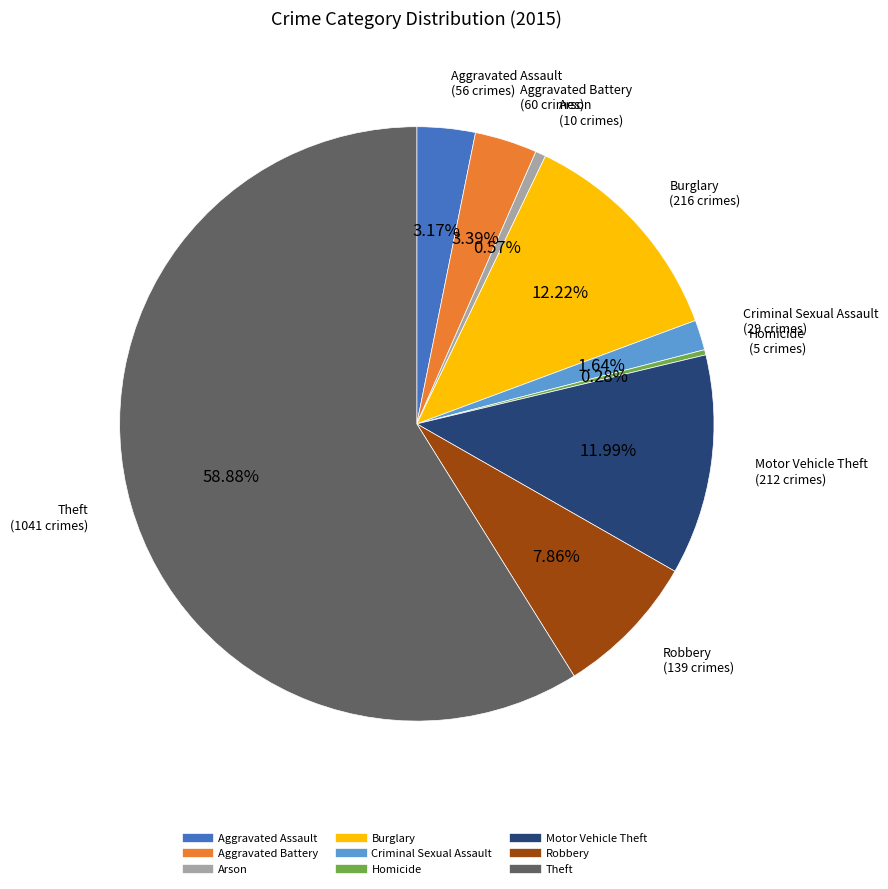

How many segments does this pie chart have?

9